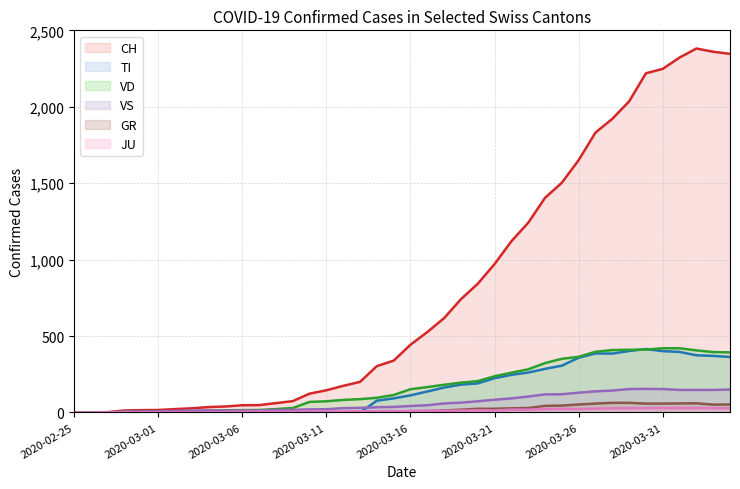

Which series has the largest range (max minus min)?

CH (line)